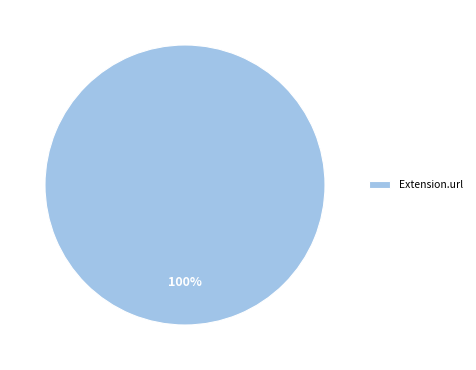

Rank the categories by value from lowest to highest.

Extension.url